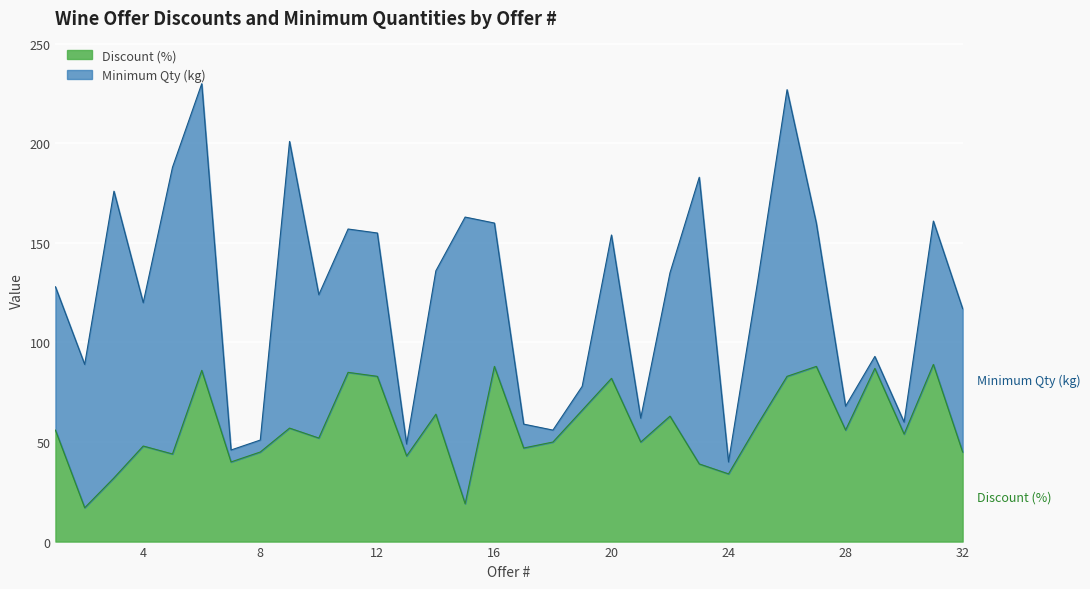

What is the sum of the values at 6 and 19?

152